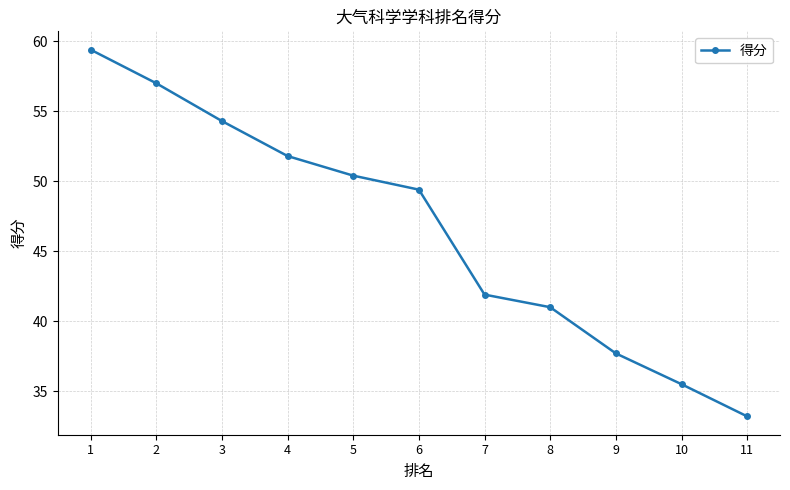

Rank the categories by value from lowest to highest.

11, 10, 9, 8, 7, 6, 5, 4, 3, 2, 1